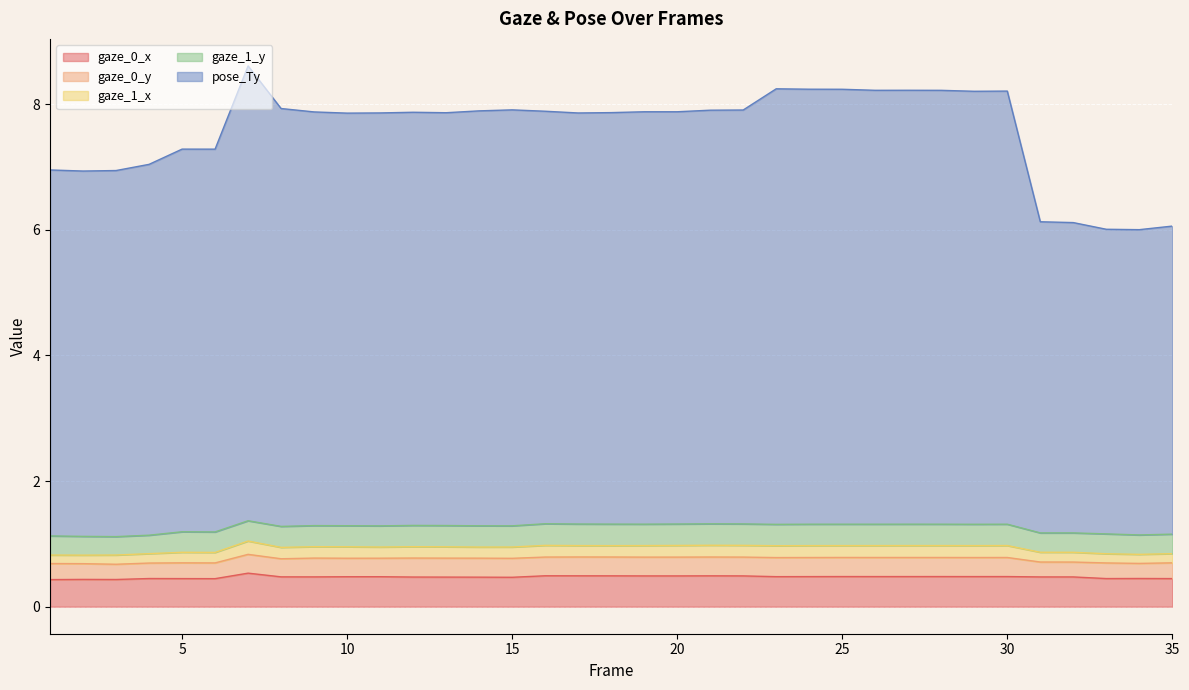

Reading left to right, transcribe all the data shown in this chart.

gaze_0_x: 1=0.4	2=0.4	3=0.4	4=0.4	5=0.4	6=0.4	7=0.5	8=0.5	9=0.5	10=0.5	11=0.5	12=0.5	13=0.5	14=0.5	15=0.5	16=0.5	17=0.5	18=0.5	19=0.5	20=0.5	21=0.5	22=0.5	23=0.5	24=0.5	25=0.5	26=0.5	27=0.5	28=0.5	29=0.5	30=0.5	31=0.5	32=0.5	33=0.4	34=0.4	35=0.4
gaze_0_y: 1=0.3	2=0.3	3=0.2	4=0.2	5=0.3	6=0.3	7=0.3	8=0.3	9=0.3	10=0.3	11=0.3	12=0.3	13=0.3	14=0.3	15=0.3	16=0.3	17=0.3	18=0.3	19=0.3	20=0.3	21=0.3	22=0.3	23=0.3	24=0.3	25=0.3	26=0.3	27=0.3	28=0.3	29=0.3	30=0.3	31=0.2	32=0.2	33=0.2	34=0.2	35=0.3
gaze_1_x: 1=0.1	2=0.1	3=0.1	4=0.1	5=0.2	6=0.2	7=0.2	8=0.2	9=0.2	10=0.2	11=0.2	12=0.2	13=0.2	14=0.2	15=0.2	16=0.2	17=0.2	18=0.2	19=0.2	20=0.2	21=0.2	22=0.2	23=0.2	24=0.2	25=0.2	26=0.2	27=0.2	28=0.2	29=0.2	30=0.2	31=0.2	32=0.2	33=0.1	34=0.1	35=0.1
gaze_1_y: 1=0.3	2=0.3	3=0.3	4=0.3	5=0.3	6=0.3	7=0.3	8=0.3	9=0.3	10=0.3	11=0.3	12=0.3	13=0.3	14=0.3	15=0.3	16=0.3	17=0.3	18=0.3	19=0.3	20=0.3	21=0.3	22=0.3	23=0.3	24=0.3	25=0.3	26=0.3	27=0.3	28=0.3	29=0.3	30=0.3	31=0.3	32=0.3	33=0.3	34=0.3	35=0.3
pose_Ty: 1=5.8	2=5.8	3=5.8	4=5.9	5=6.1	6=6.1	7=7.2	8=6.7	9=6.6	10=6.6	11=6.6	12=6.6	13=6.6	14=6.6	15=6.6	16=6.6	17=6.5	18=6.6	19=6.6	20=6.6	21=6.6	22=6.6	23=6.9	24=6.9	25=6.9	26=6.9	27=6.9	28=6.9	29=6.9	30=6.9	31=5.0	32=4.9	33=4.8	34=4.9	35=4.9